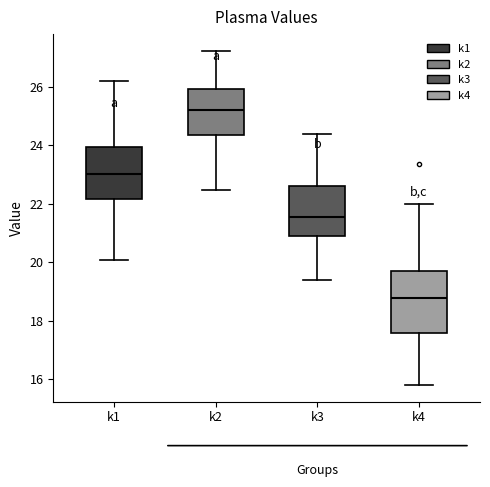

Reading left to right, transcribe this box plot: for each box, give where its median line is, the range the box spans, and where its two whiskers end, as read against the y-axis. The values are not printed on the chart, so give them approximately, as read against the axis.

k1: median 23.0, box 22.2 to 24.0, whiskers 20.0 to 26.2
k2: median 25.2, box 24.4 to 26.0, whiskers 22.4 to 27.2
k3: median 21.6, box 21.0 to 22.6, whiskers 19.4 to 24.4
k4: median 18.8, box 17.6 to 19.8, whiskers 15.8 to 22.0